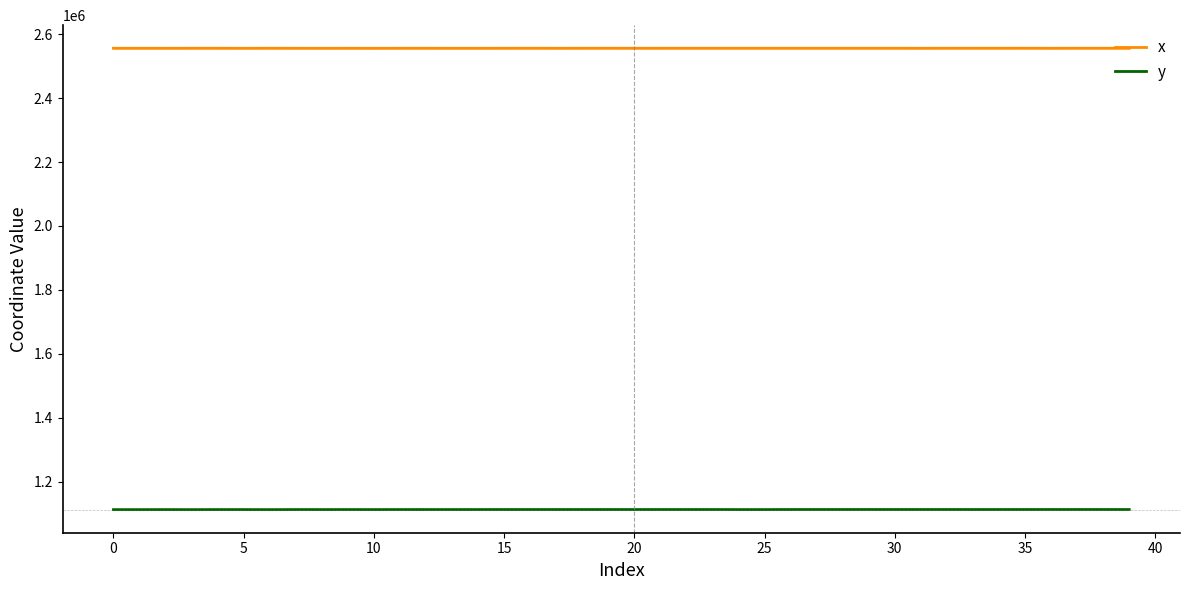

True or false: x has a value of 4376827.0 at 27.

False